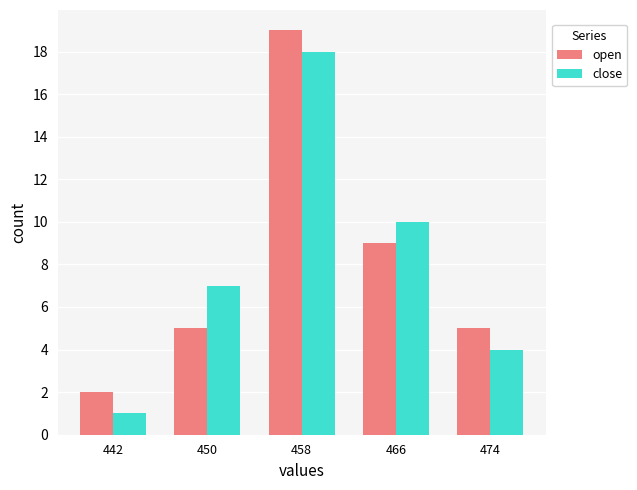

What is the spread (max minus min) of values at 474?

1